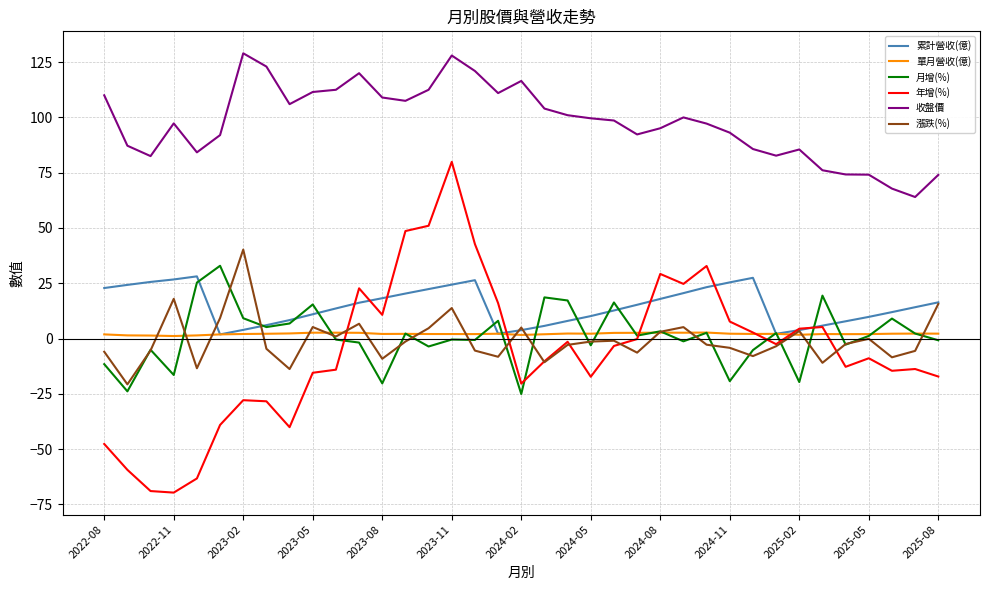

True or false: 累計營收(億) and 收盤價 intersect in this chart.

False